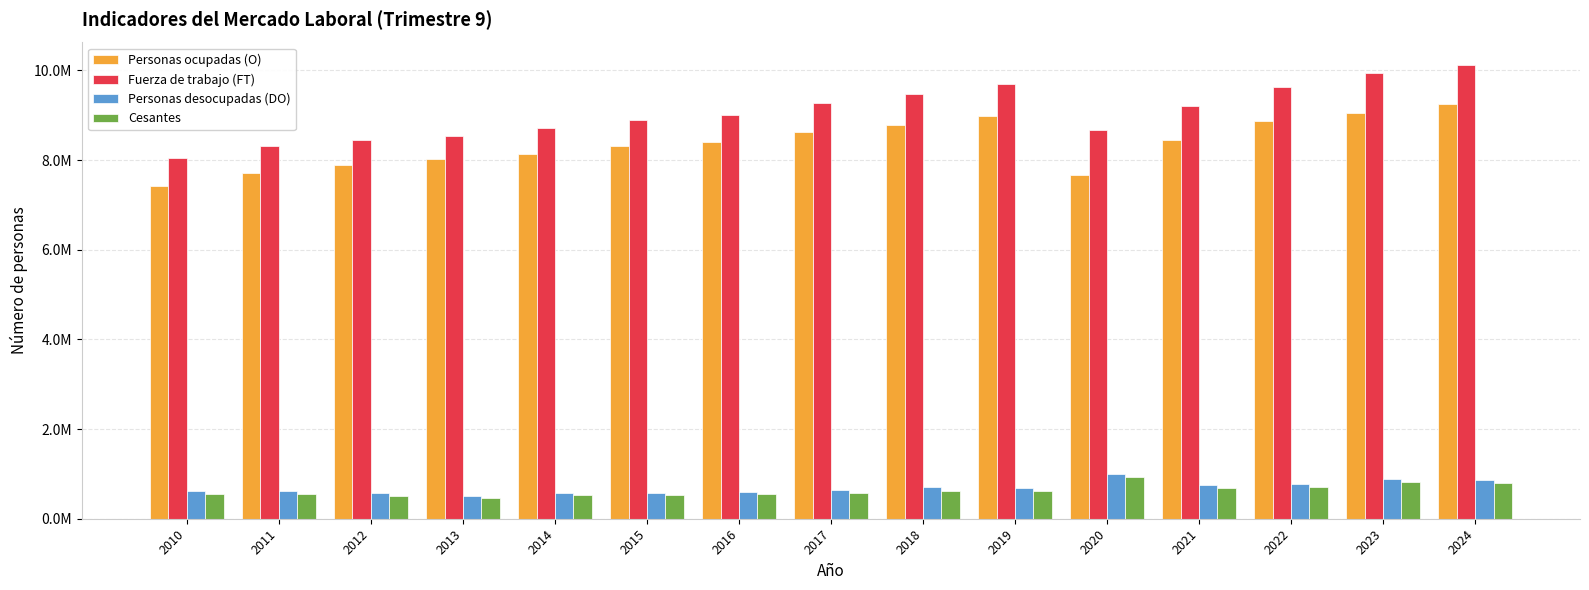

What is the value of the Personas desocupadas (DO) bar at the 11th from the left?

1003911